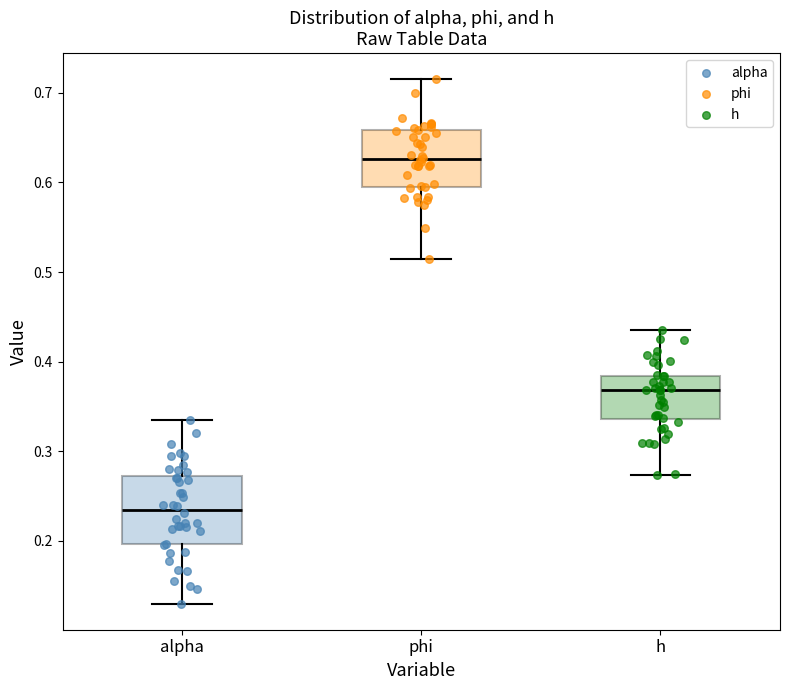

Where does the median line of the box for phi sit on the y-axis? The values are not printed on the chart, so give them approximately, as read against the axis.

0.63